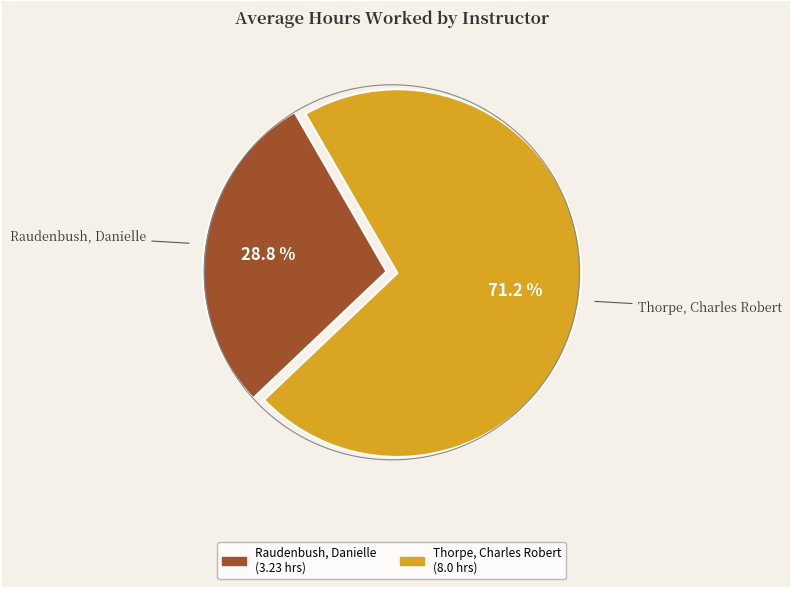

To the nearest percent, what percentage of the pie is Raudenbush, Danielle?

29%